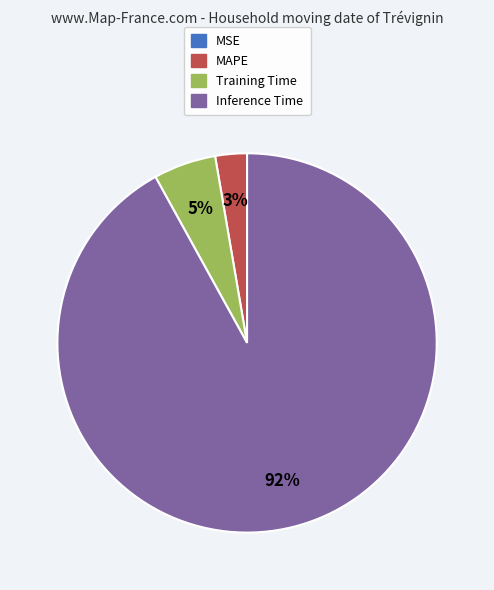

Does any single category account for the majority?

Yes